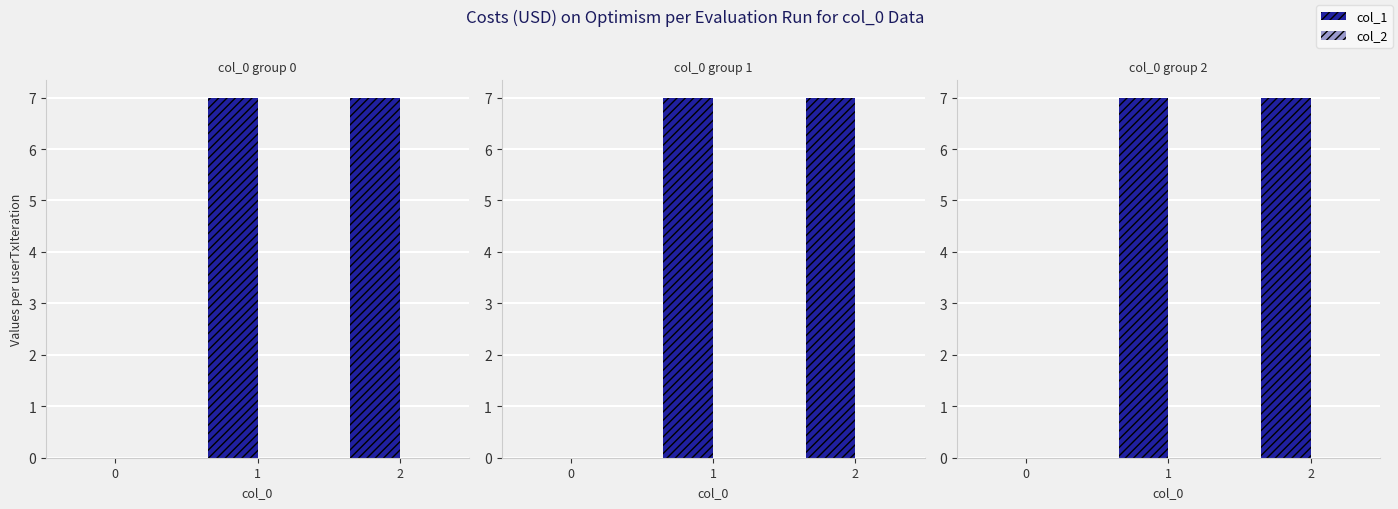

Which series has the largest total across all categories?

col_1